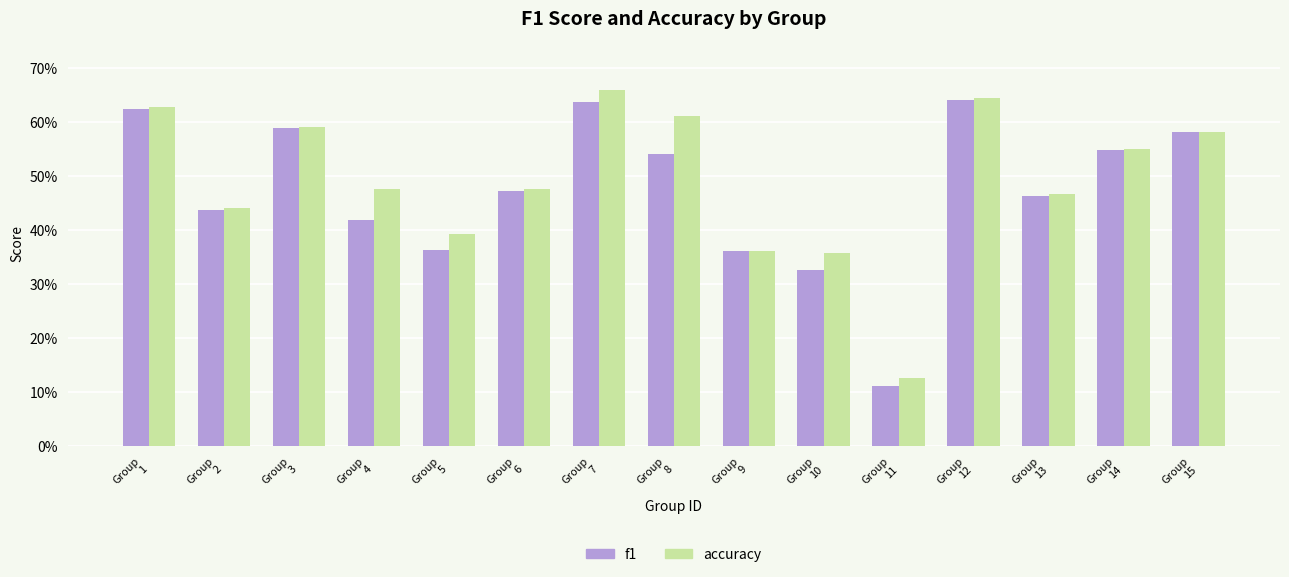

Rank the series at Group
10 from highest to lowest value.

accuracy, f1